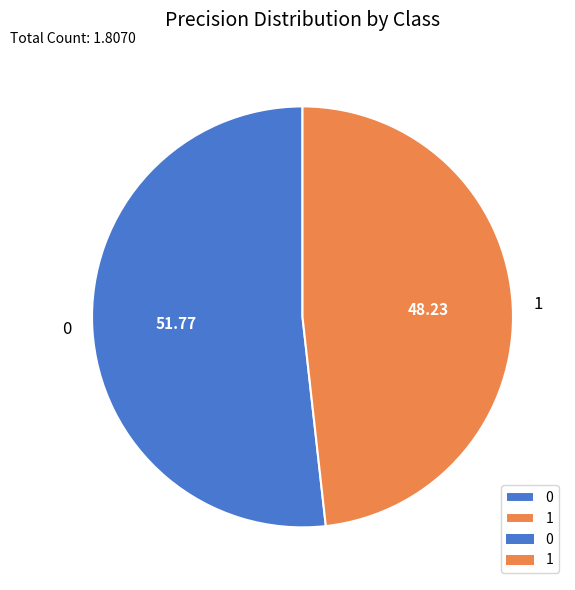

Rank the categories by value from lowest to highest.

1, 0